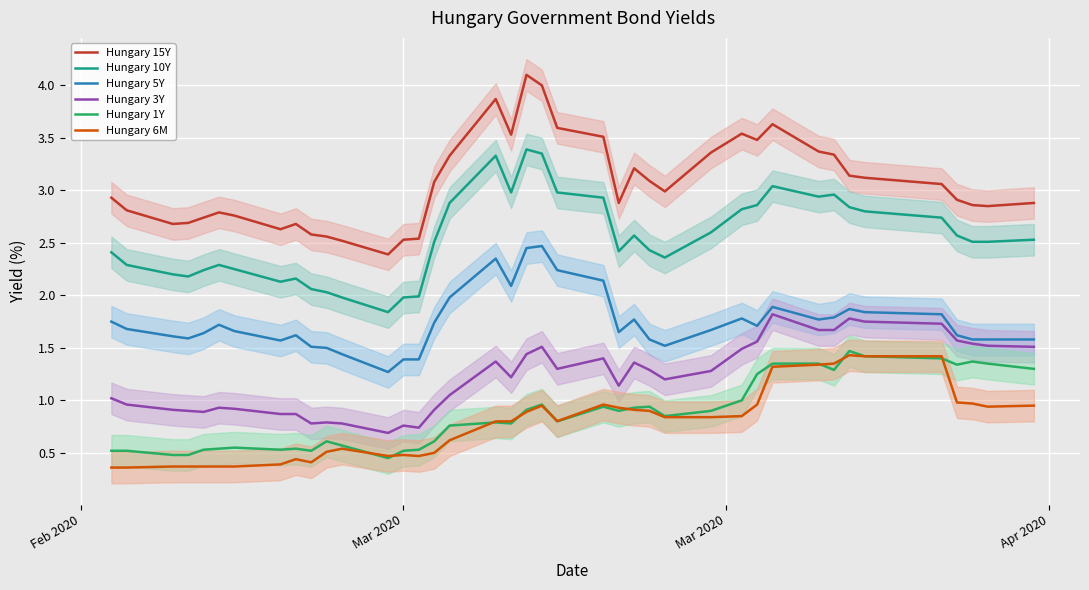

What is the highest value of the Hungary 15Y series?

4.1